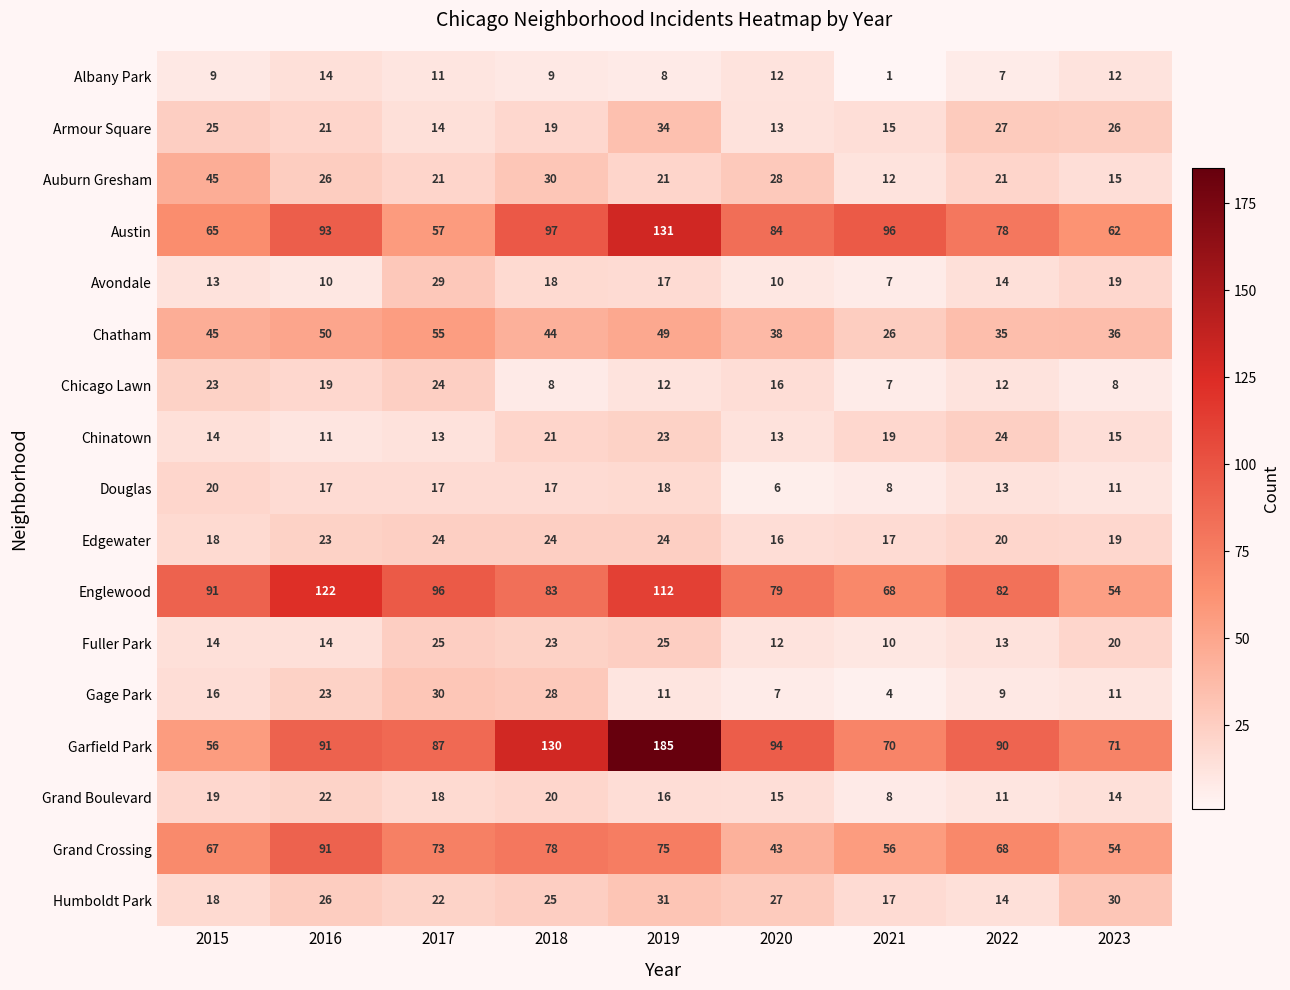

What is the maximum value shown in the chart?

185